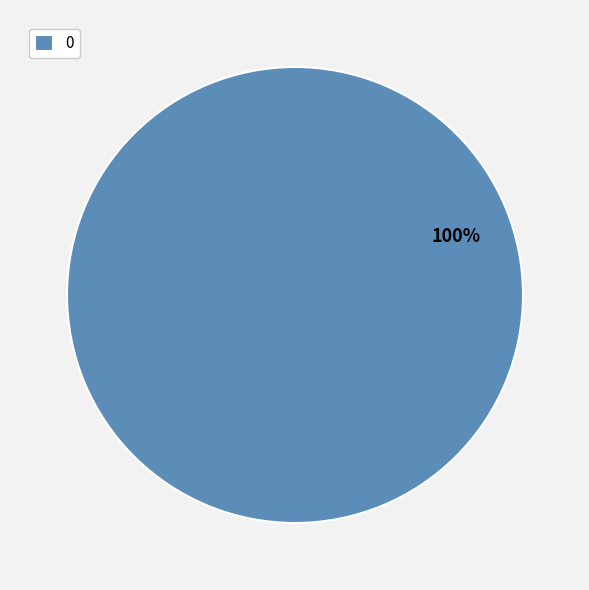

Count the number of slices in the pie.

1